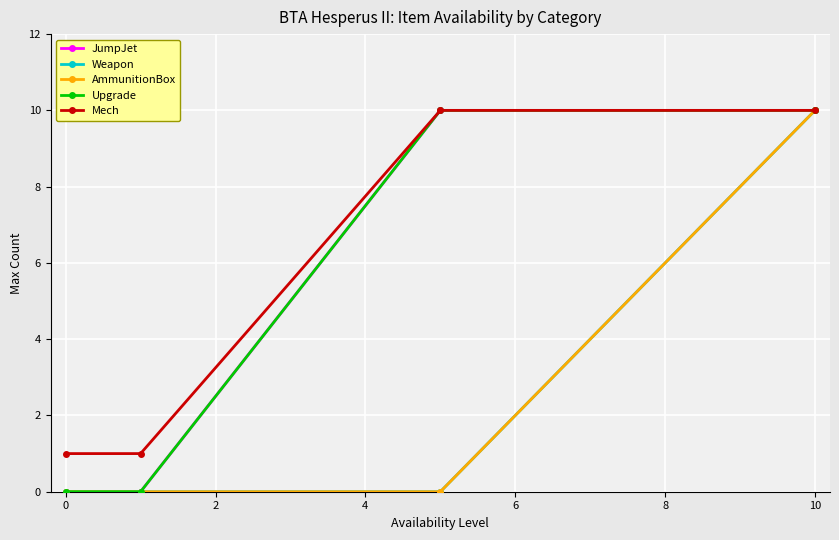

What are all the series names shown in the legend?

JumpJet, Weapon, AmmunitionBox, Upgrade, Mech